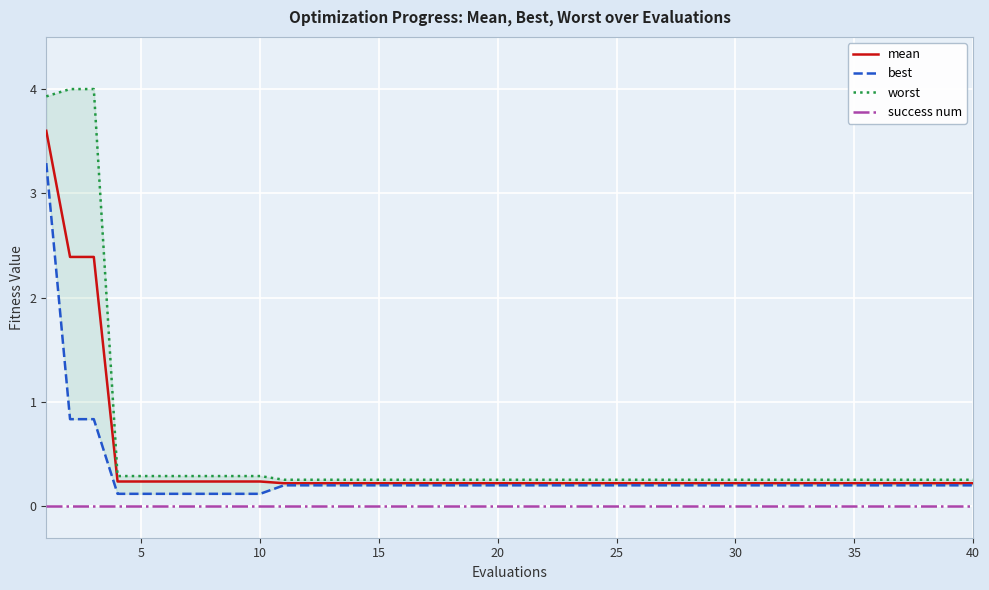

What is the sum of all best values?

11.9